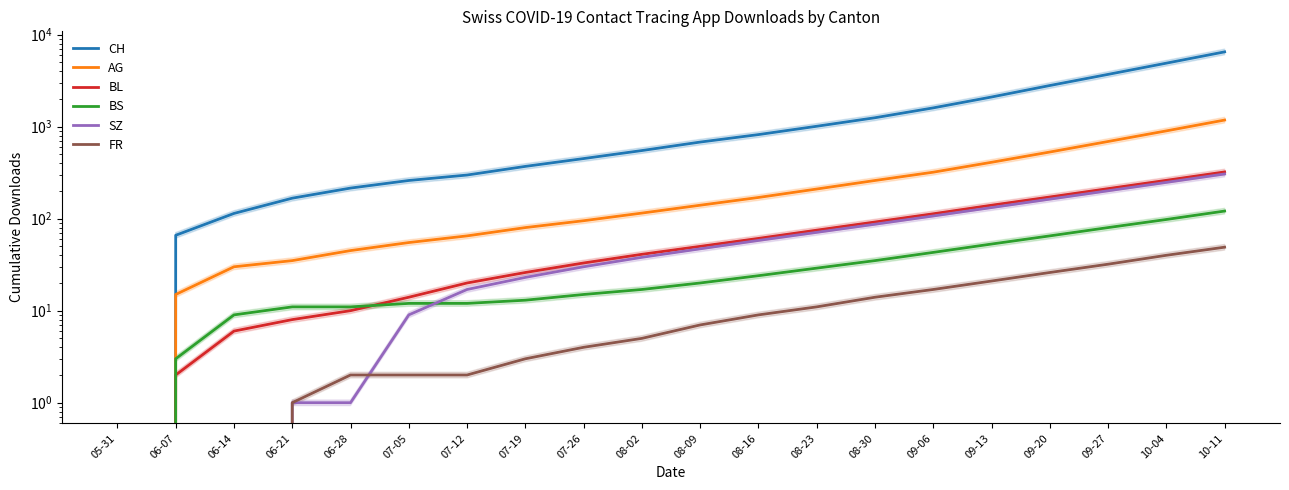

What is the label of the 6th point from the left?

07-05